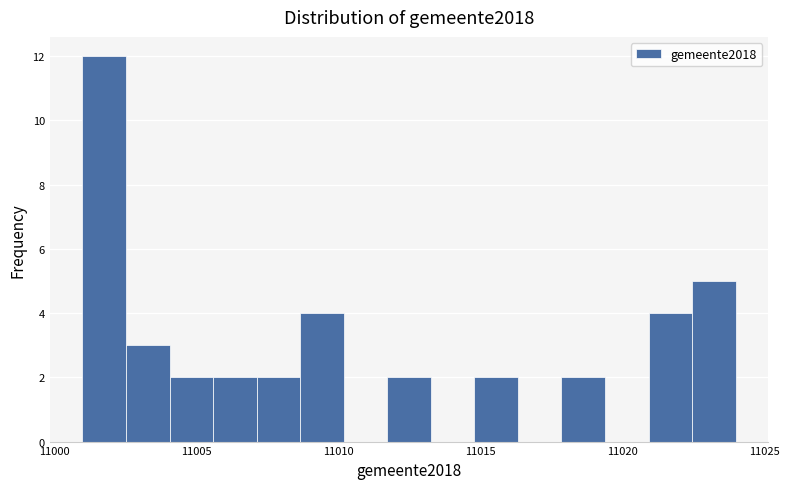

Around what value on the x-axis is the tallest bar? Give the approximate position of its centre, as read against the axis.

11002.0